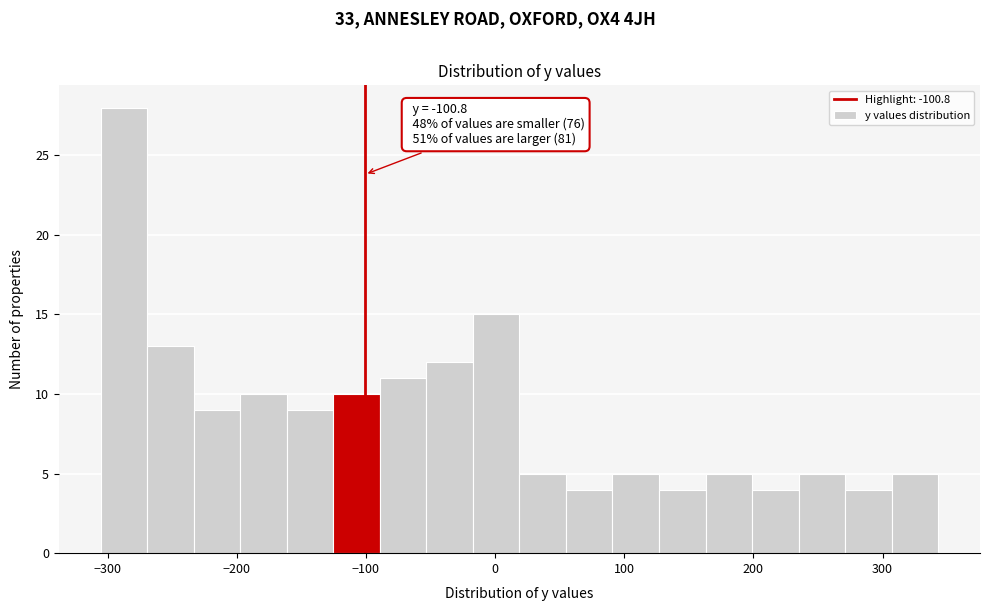

Read against the x-axis, roughly where is the centre of the tallest bar?

-290